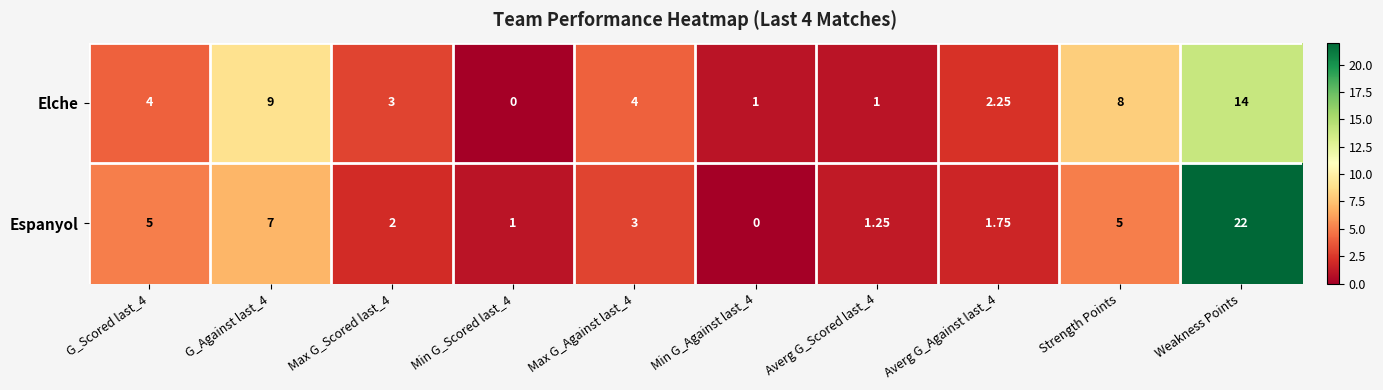

Which category has the highest value in the Espanyol series?

Weakness Points